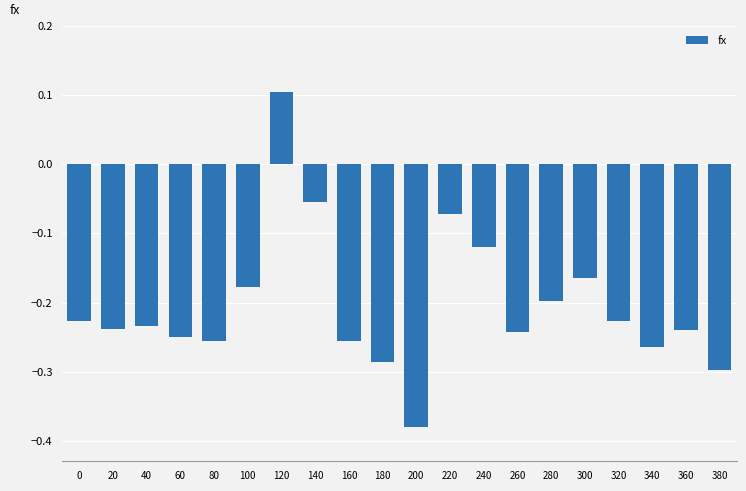

What is the sum of the values at 160 and 20?

-0.5